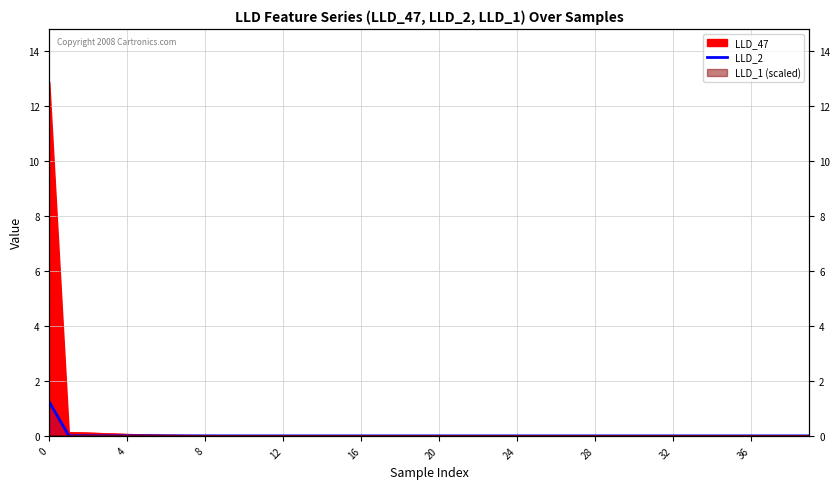

How many points are lower than both their immediate neighbors (excluding endpoints)?

2